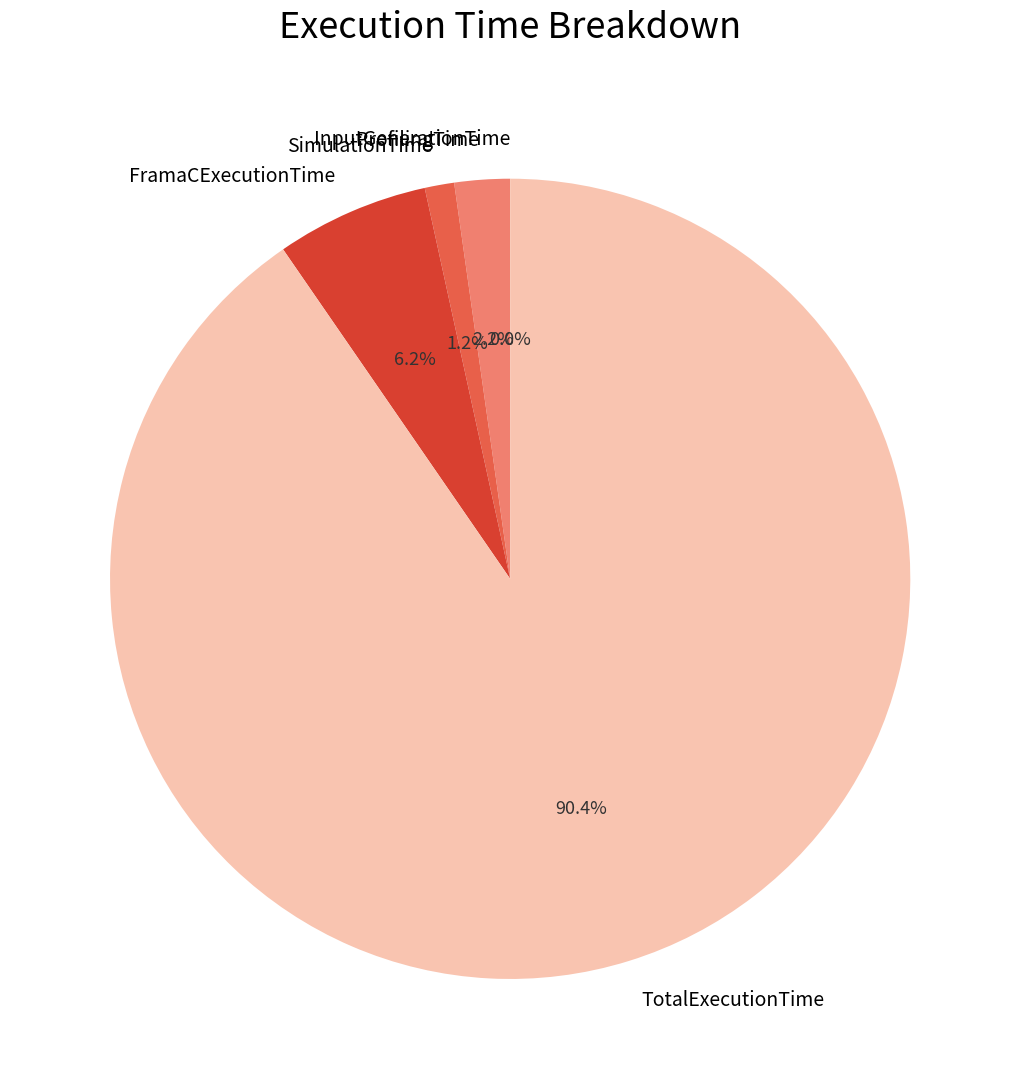

What percentage is the SimulationTime slice, to the nearest percent?

1%